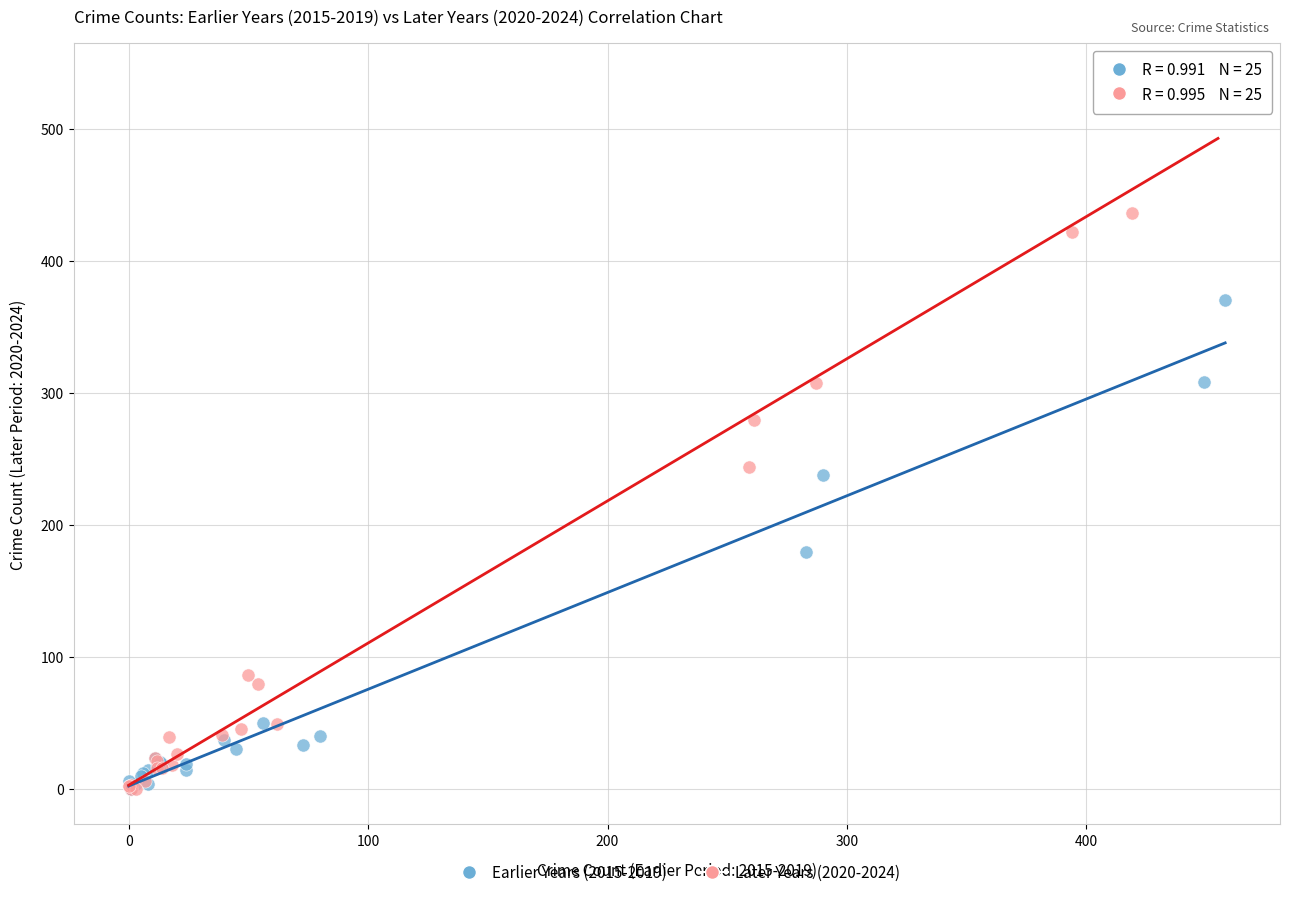

Which series reaches the maximum Y coordinate?

Later Years (2020-2024)